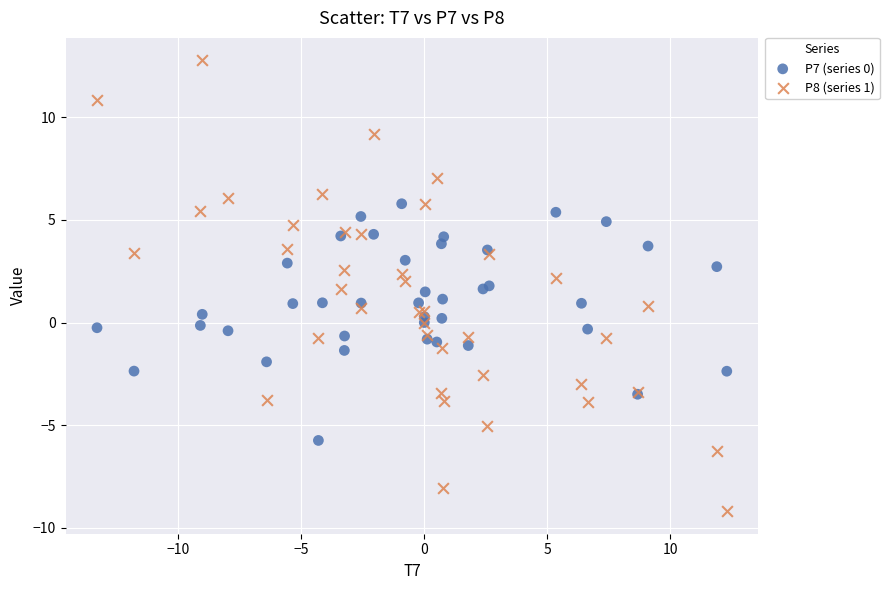

What is the X range (max minus min) for the scatter plot?

25.6